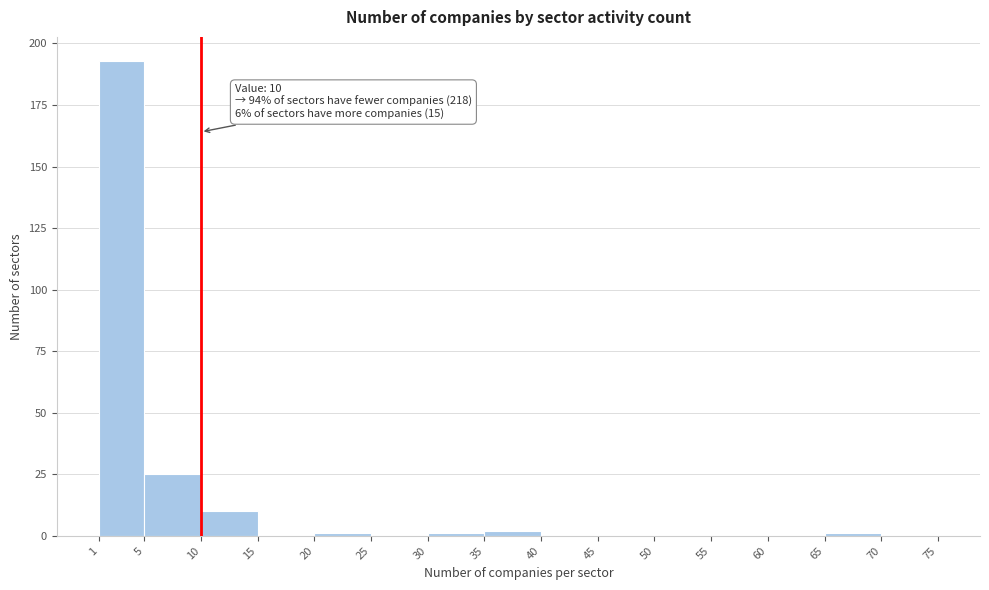

Over which range of the x-axis is the bar tallest?

1 to 5